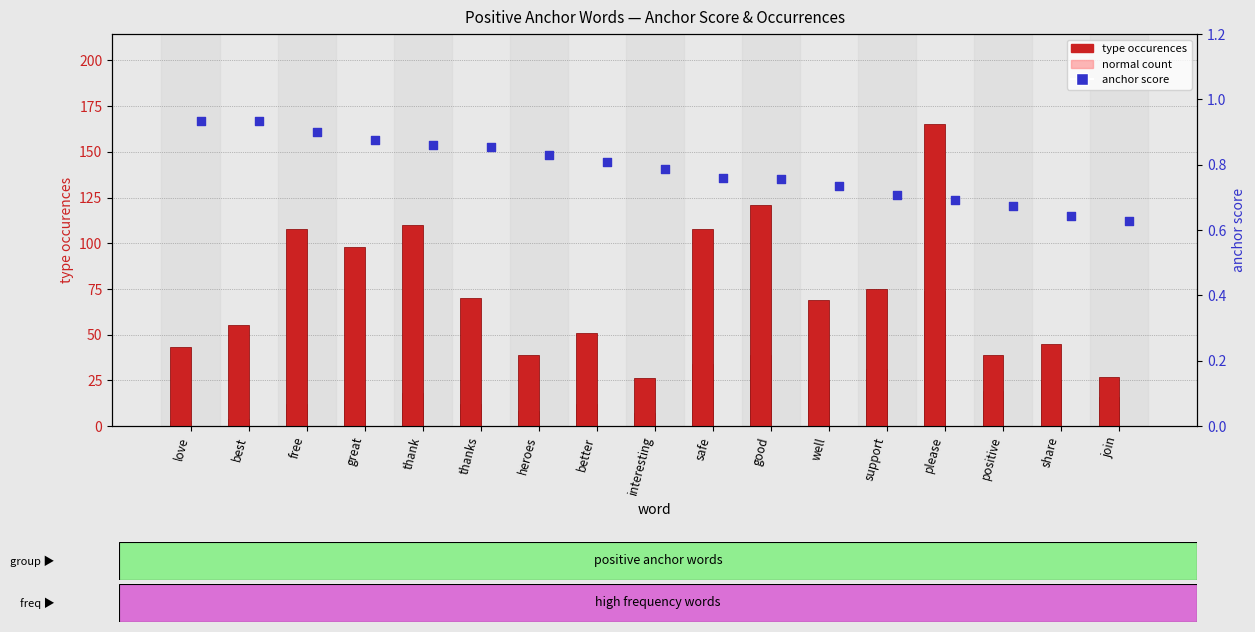

Which series reaches the minimum Y coordinate?

anchor score